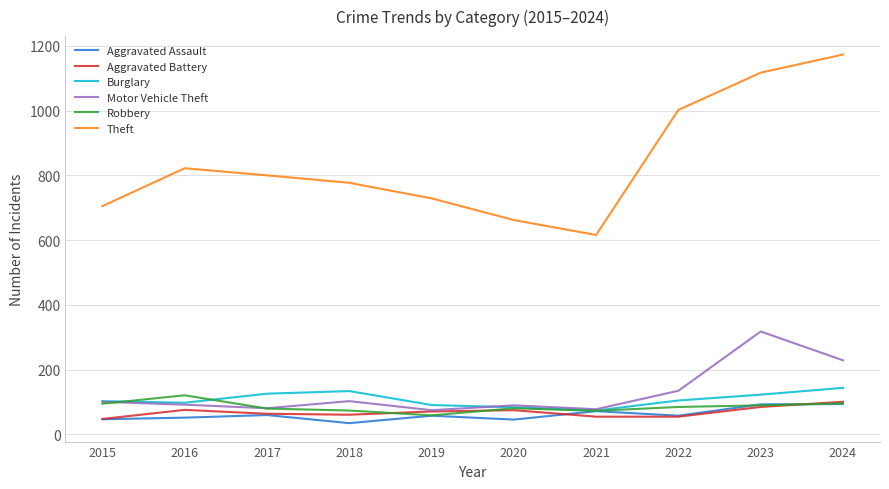

Count the number of categories in the chart.

10